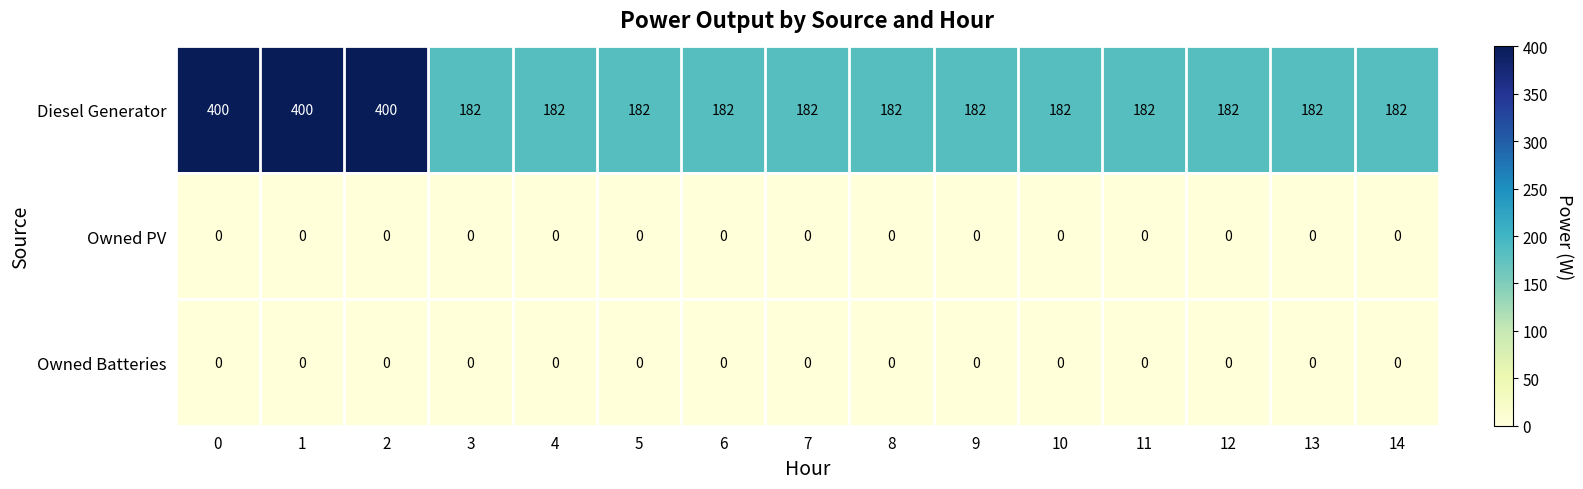

What is the sum of the Diesel Generator values at 13 and 10?

364